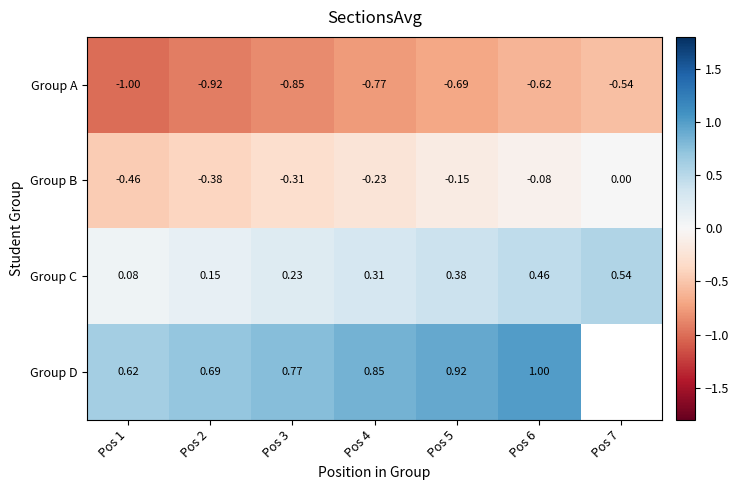

Is the value of Group A at Pos 6 greater than the value of Group C at Pos 3?

No